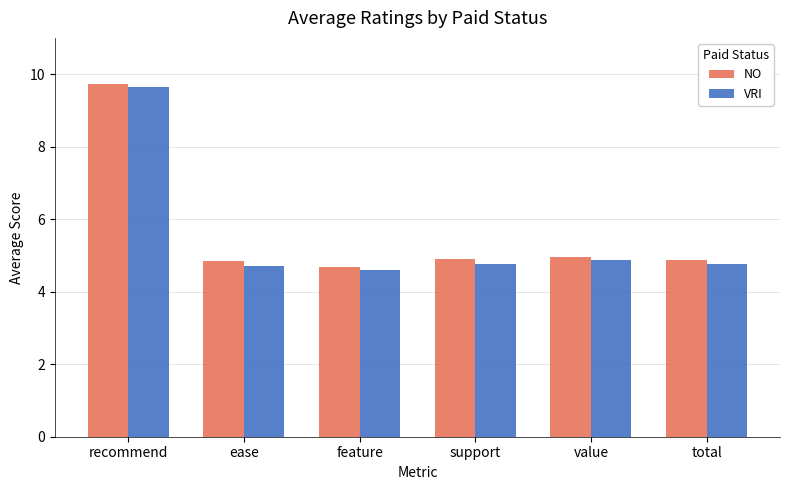

What position from the left is total?

6